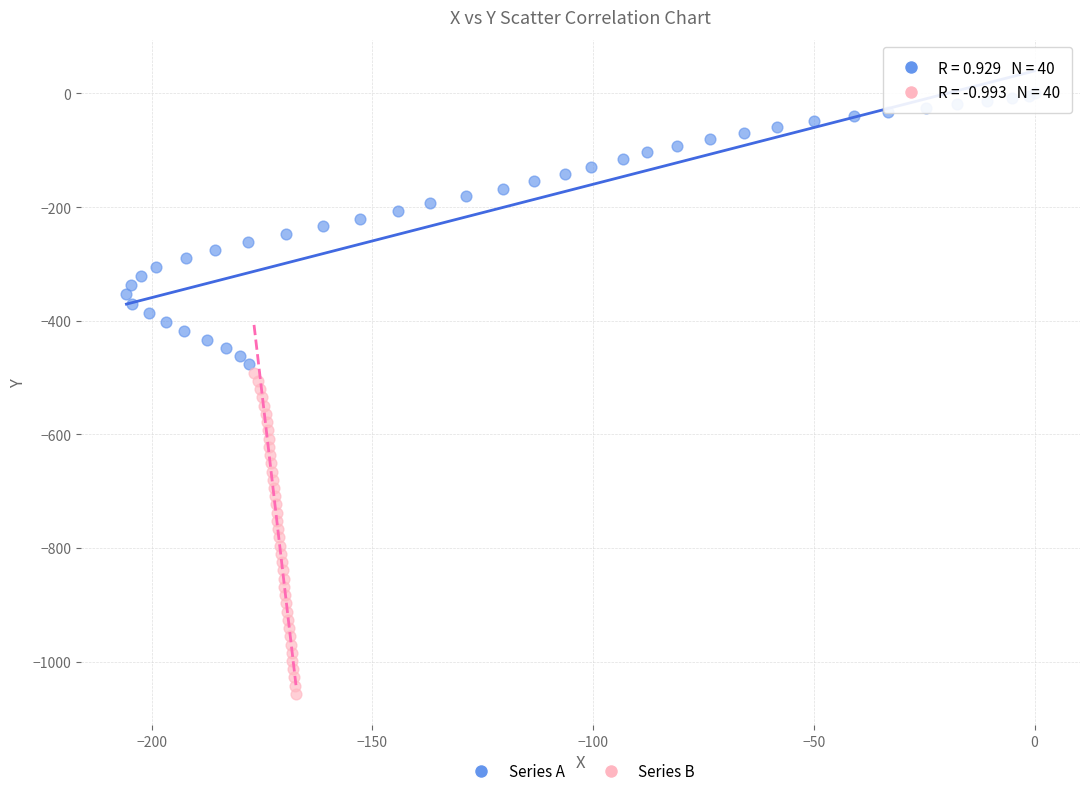

What are all the series names shown in the legend?

Series A, Series B